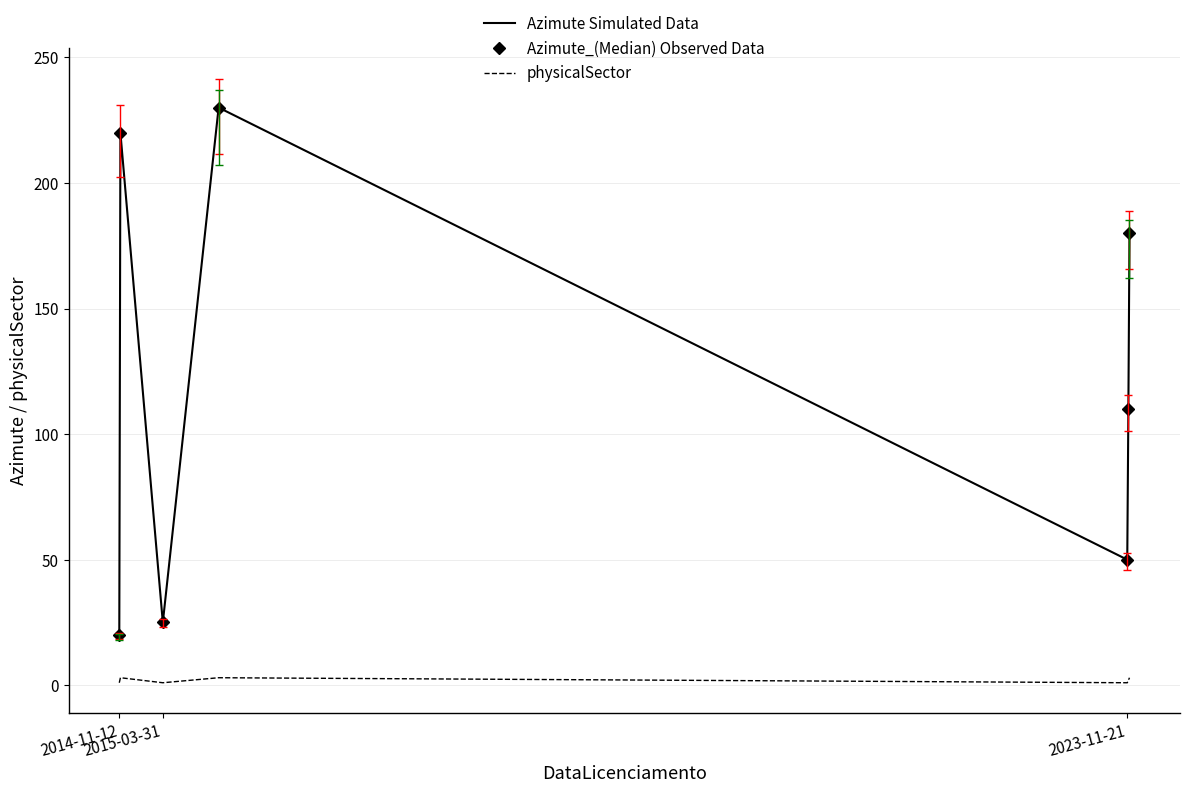

True or false: physicalSector and Azimute Simulated Data intersect in this chart.

False